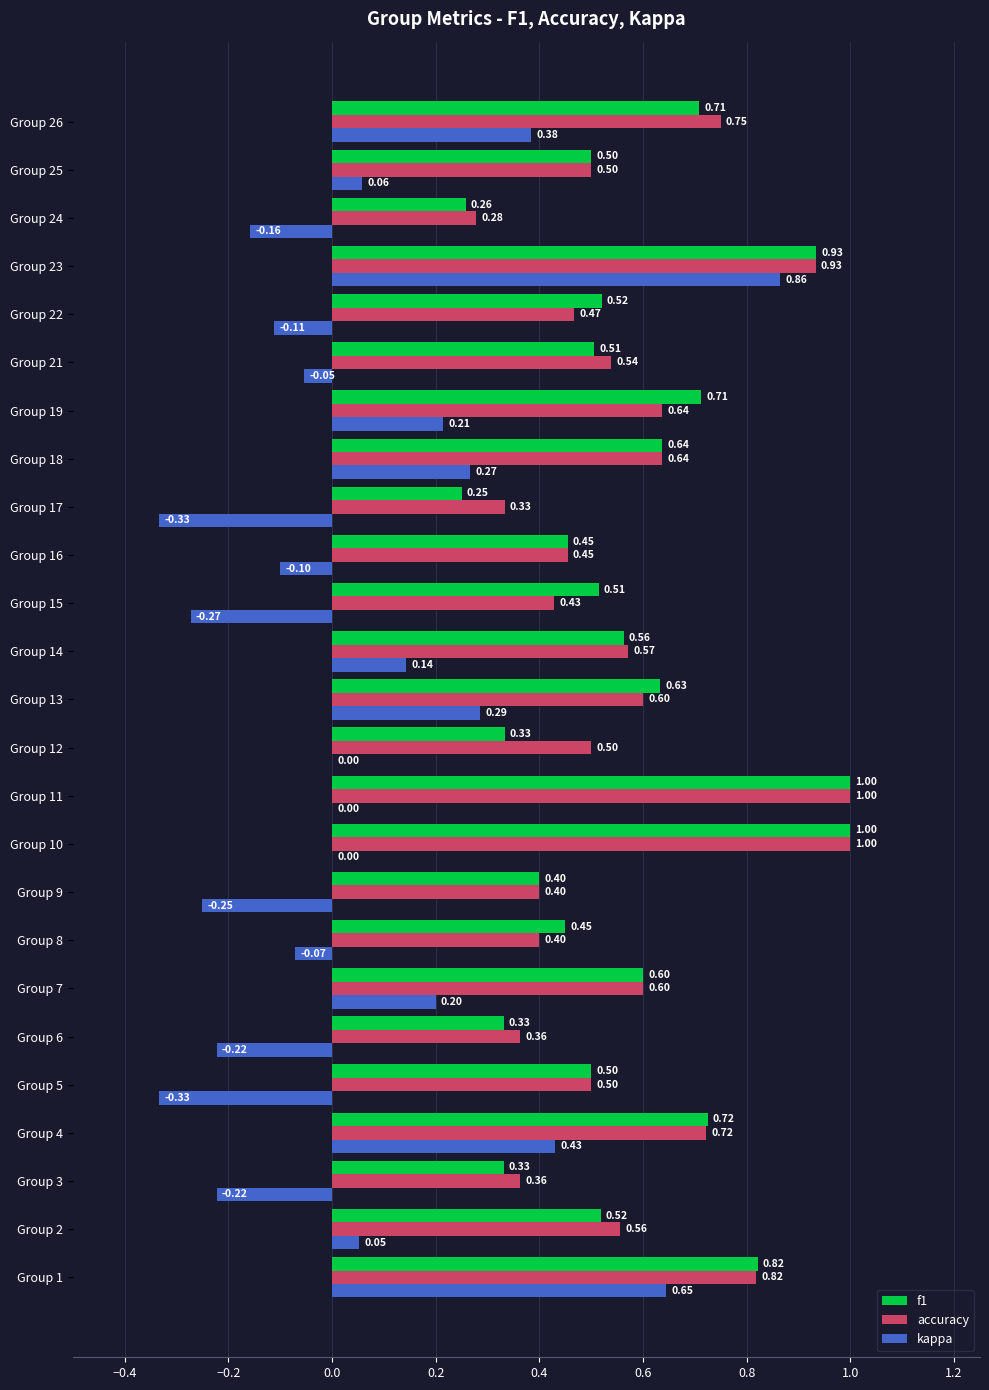

At which category is the sum across all series the highest?

Group 23